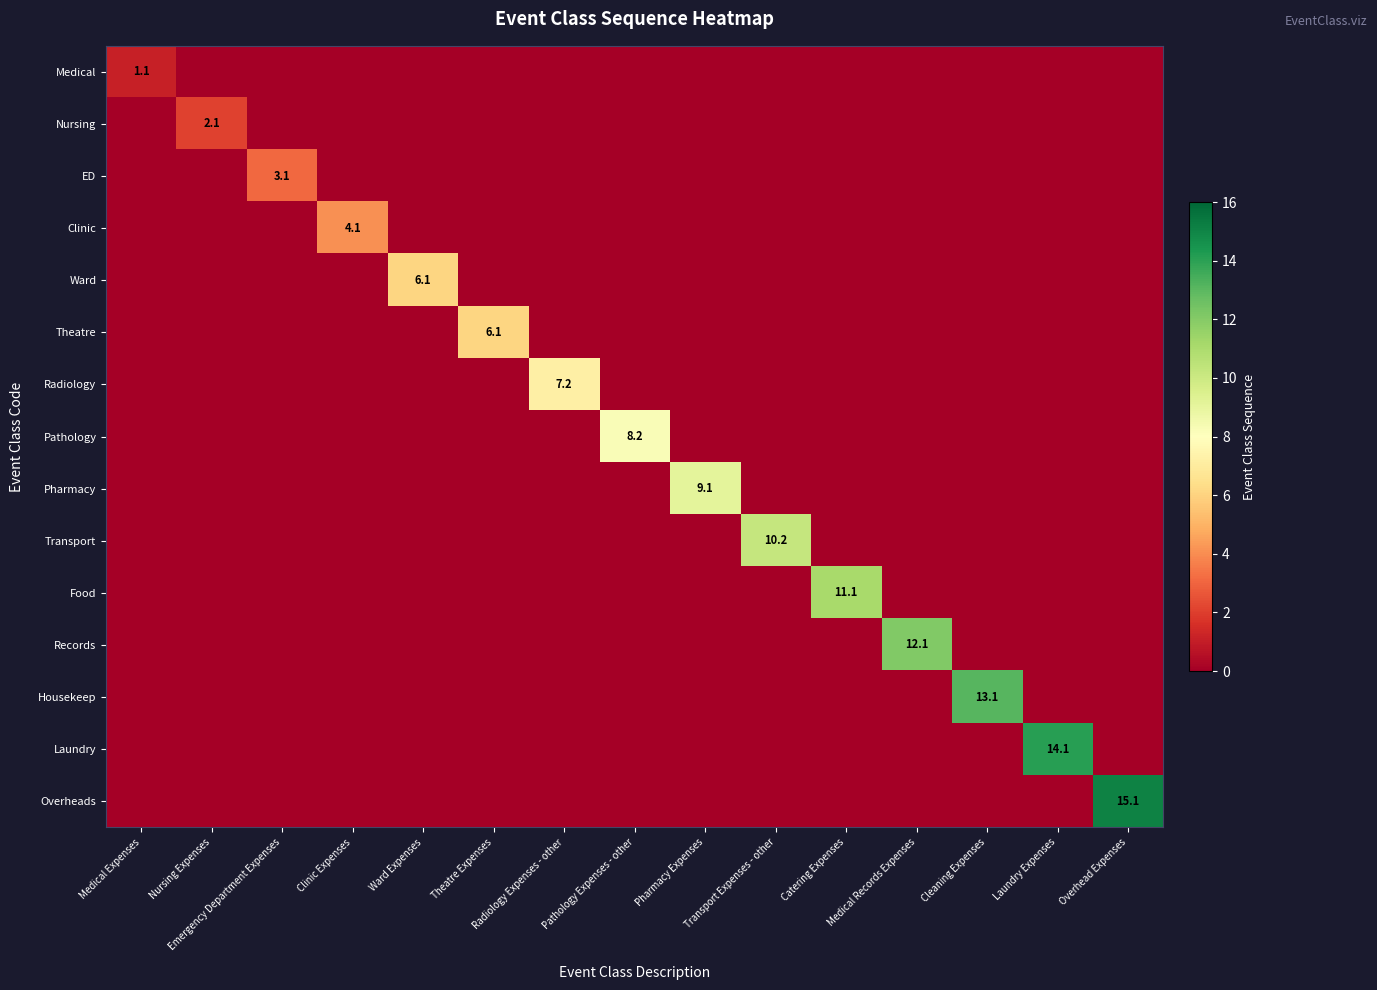

What is the total value across all series at Radiology Expenses - other?

7.2